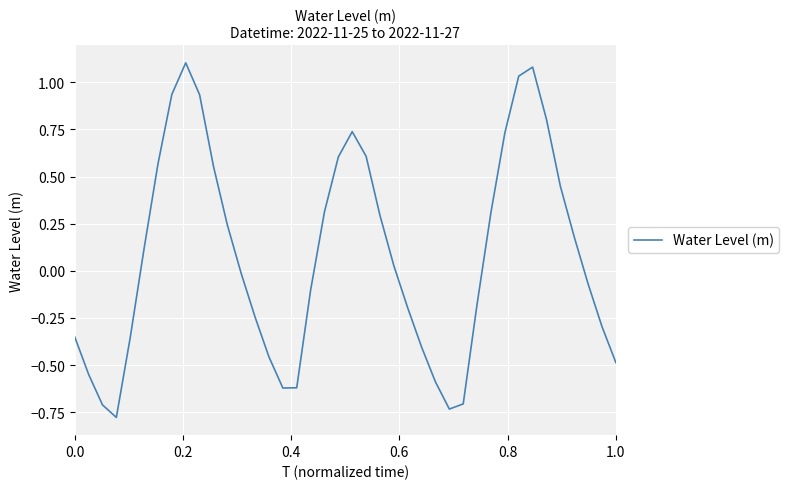

What is the greatest value displayed?

1.1